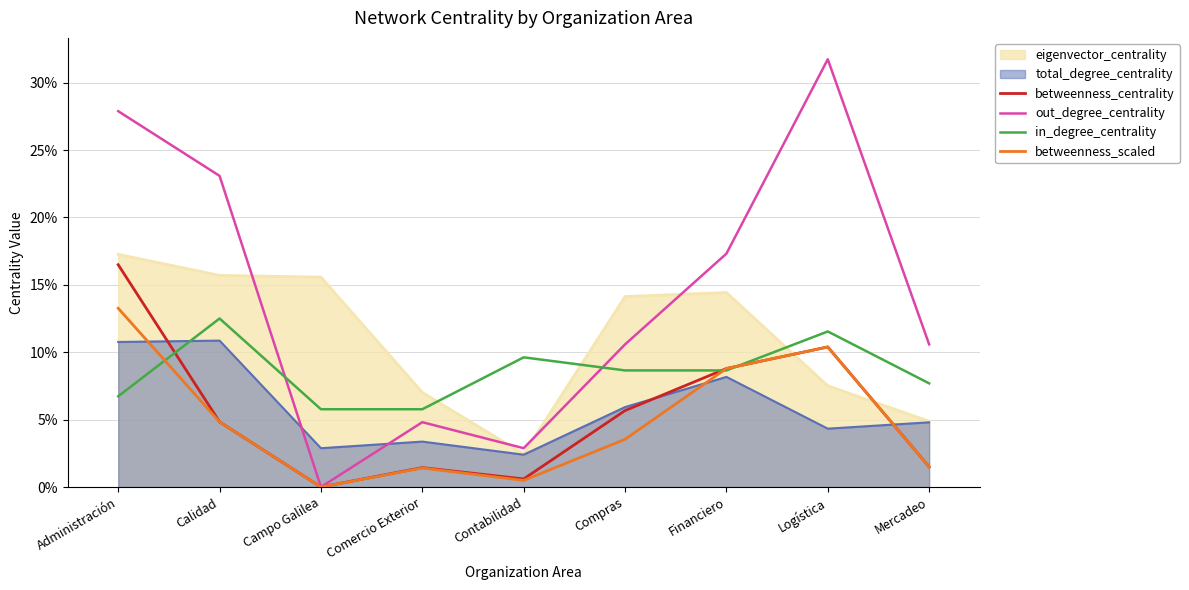

What are all the series names shown in the legend?

eigenvector_centrality, total_degree_centrality, betweenness_centrality, out_degree_centrality, in_degree_centrality, betweenness_scaled